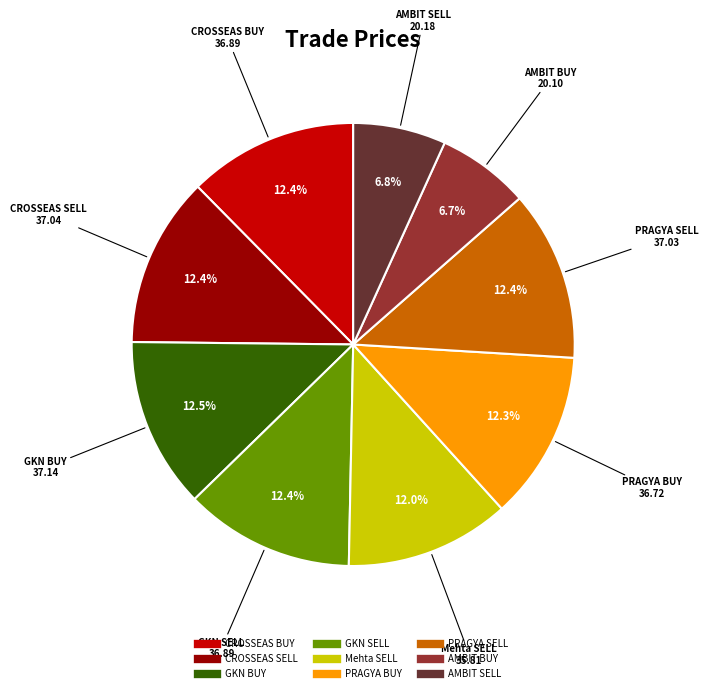

What is the ratio of the value at PRAGYA BUY to the value at GKN BUY?

1.0